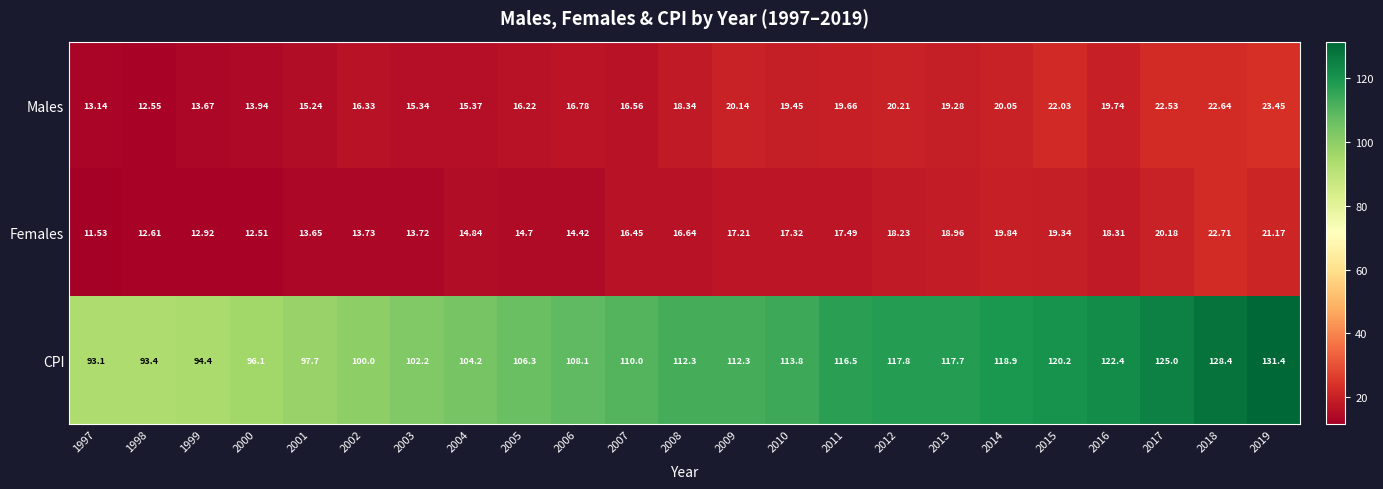

At which category is the sum across all series the highest?

2019